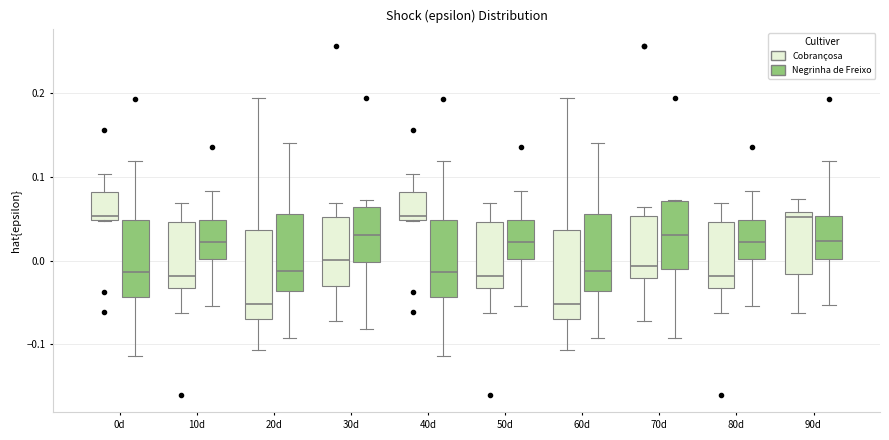

Where does the median line of the box for 70d (Negrinha de Freixo) sit on the y-axis? The values are not printed on the chart, so give them approximately, as read against the axis.

0.03